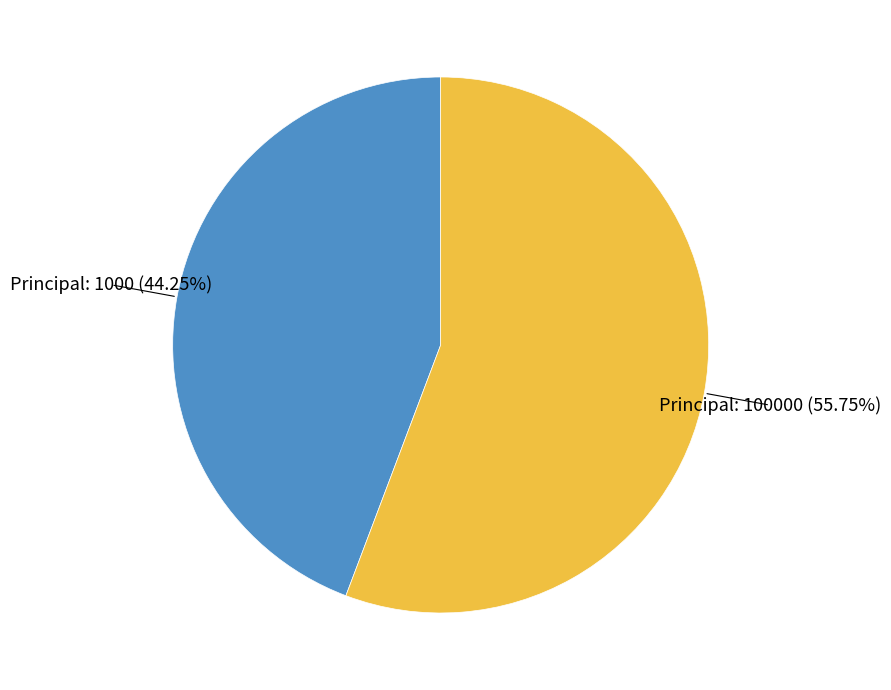

Does any single category account for the majority?

Yes